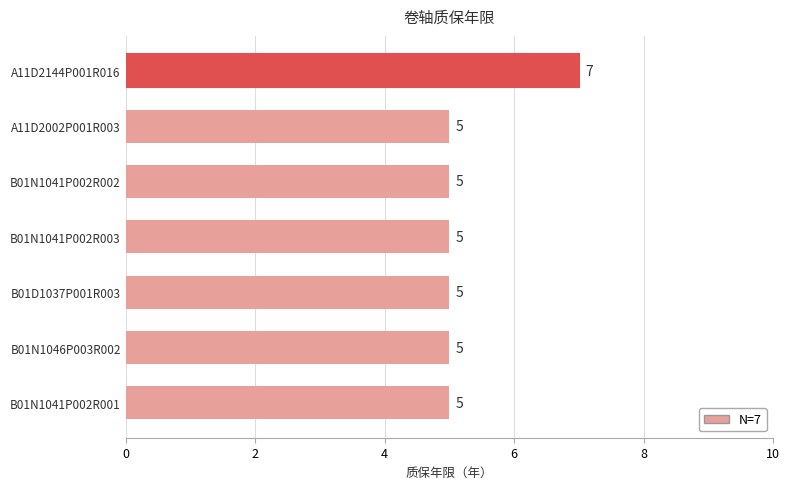

How many bars are there in total?

7